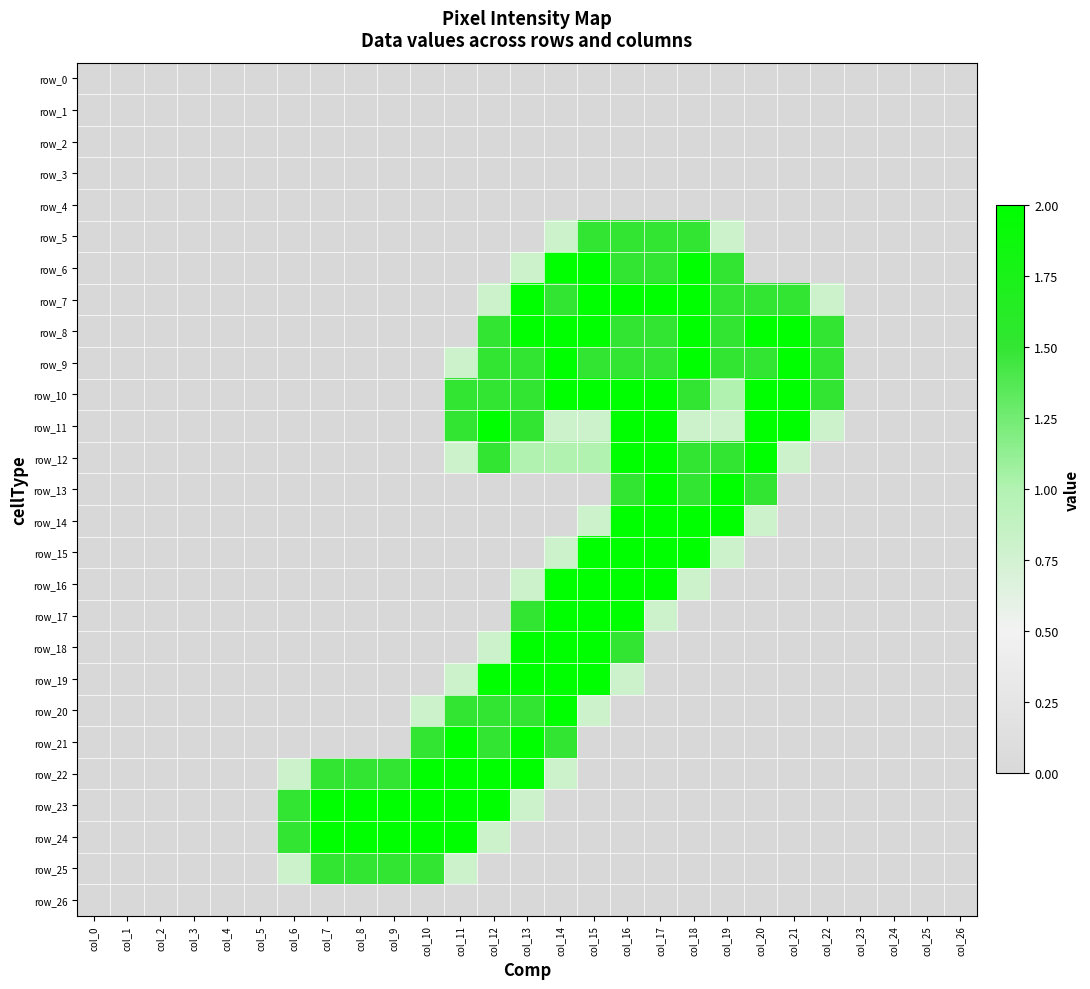

Which category has the highest value in the row_19 series?

col_12